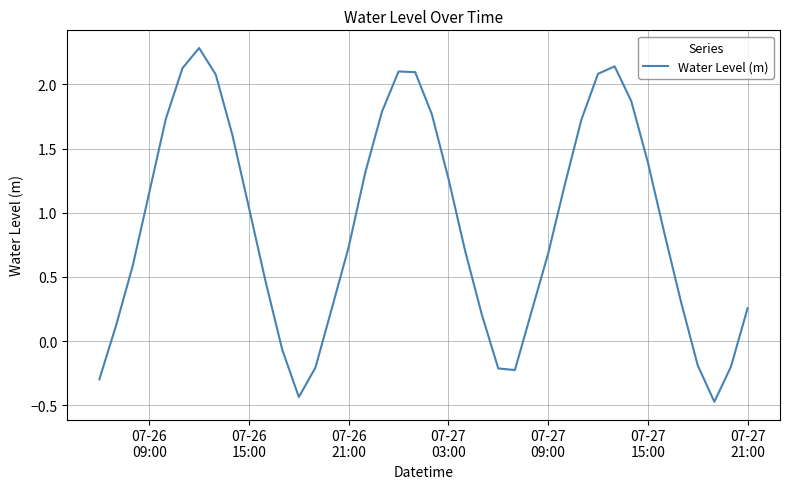

What is the maximum value shown in the chart?

2.3